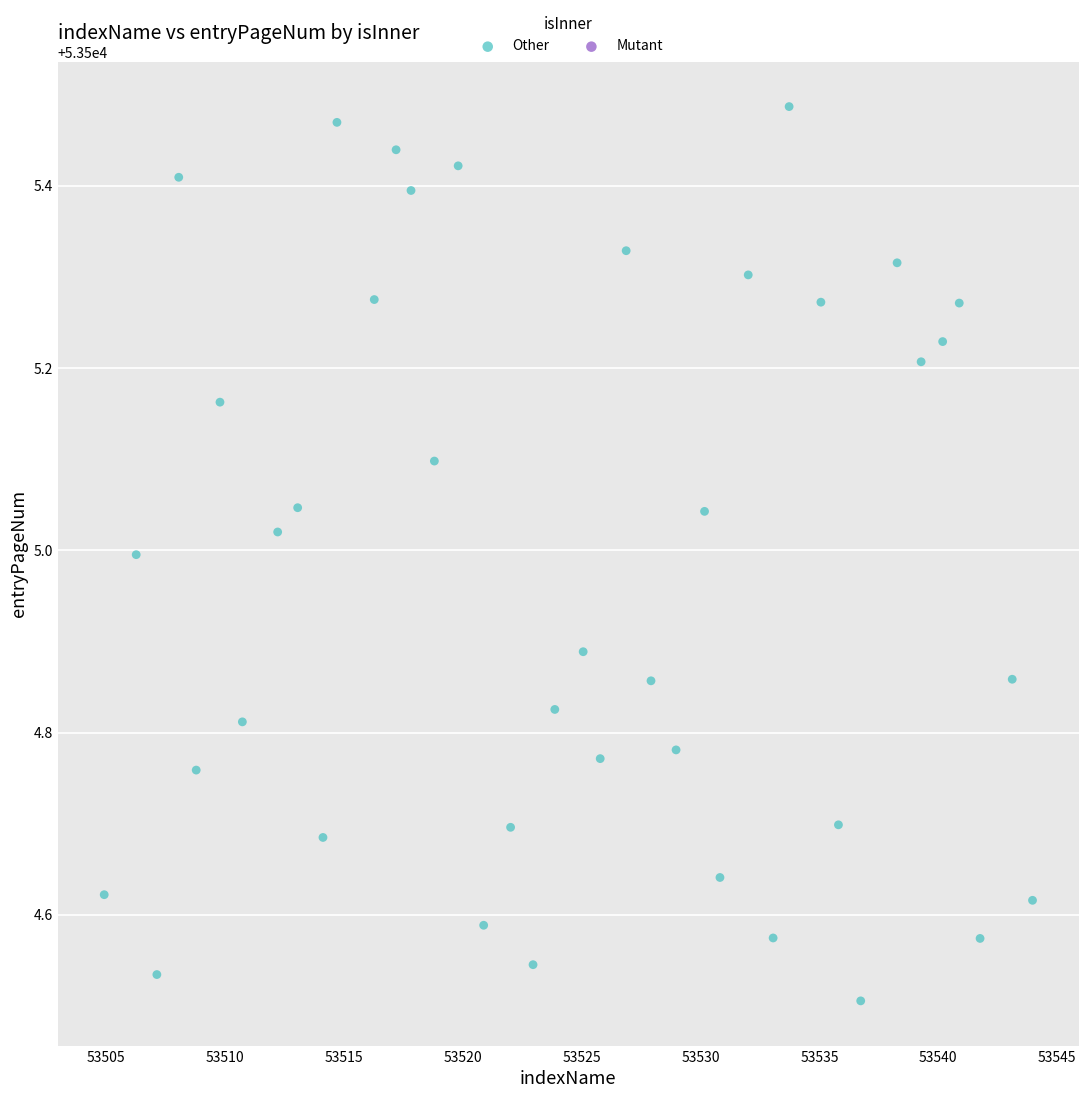

What is the range of X values (max minus min)?

39.0